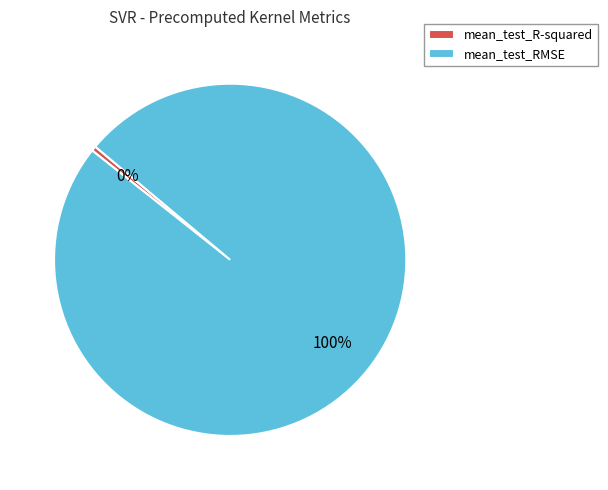

What percentage is the mean_test_RMSE slice, to the nearest percent?

100%